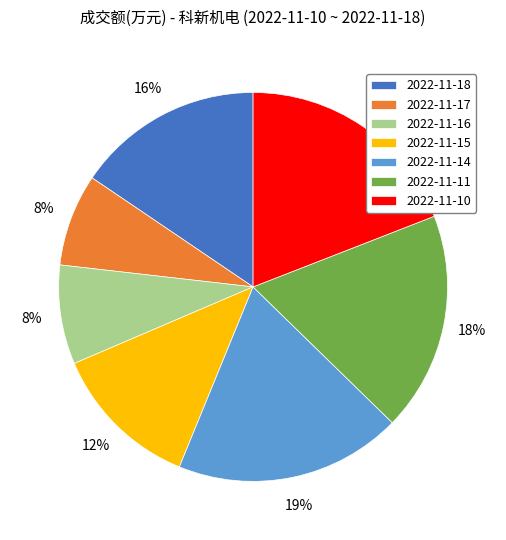

Approximately how many times larger is the value at 2022-11-15 compared to 2022-11-10?

0.6